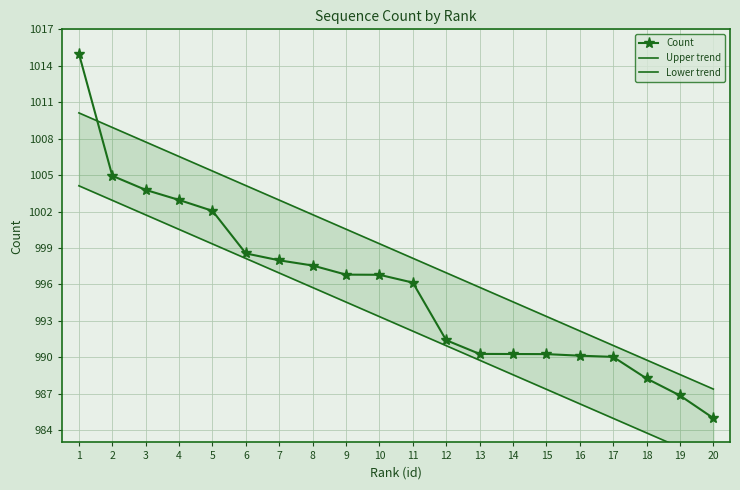

The value of Upper trend at 12 is 1620.3. True or false?

False